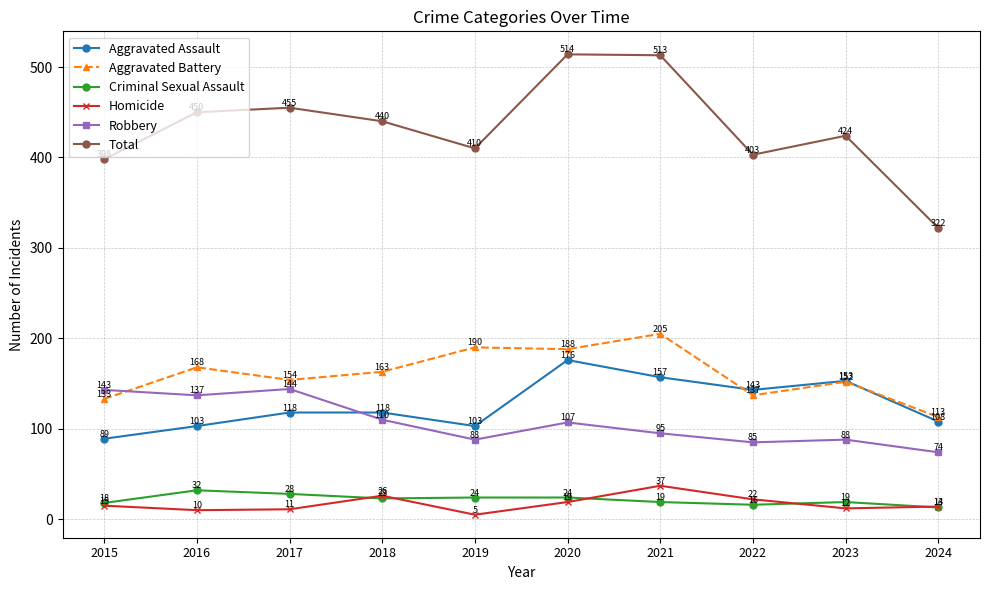

At which category does Homicide reach its first local valley?

2016